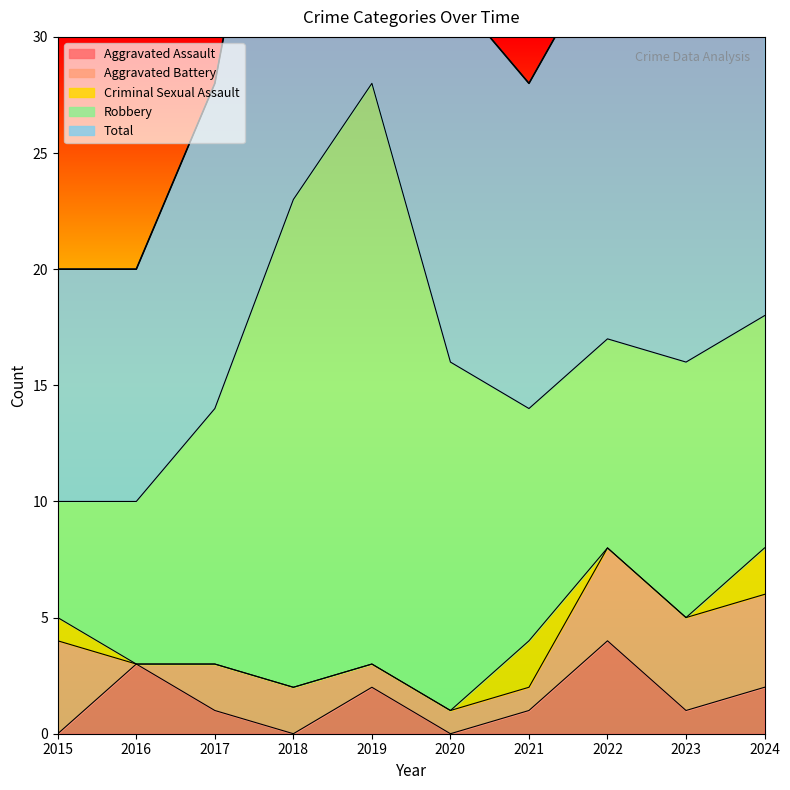

Reading left to right, transcribe all the data shown in this chart.

Aggravated Assault: 2015=0	2016=3	2017=1	2018=0	2019=2	2020=0	2021=1	2022=4	2023=1	2024=2
Aggravated Battery: 2015=4	2016=0	2017=2	2018=2	2019=1	2020=1	2021=1	2022=4	2023=4	2024=4
Criminal Sexual Assault: 2015=1	2016=0	2017=0	2018=0	2019=0	2020=0	2021=2	2022=0	2023=0	2024=2
Robbery: 2015=5	2016=7	2017=11	2018=21	2019=25	2020=15	2021=10	2022=9	2023=11	2024=10
Total: 2015=10	2016=10	2017=14	2018=23	2019=28	2020=16	2021=14	2022=17	2023=16	2024=18